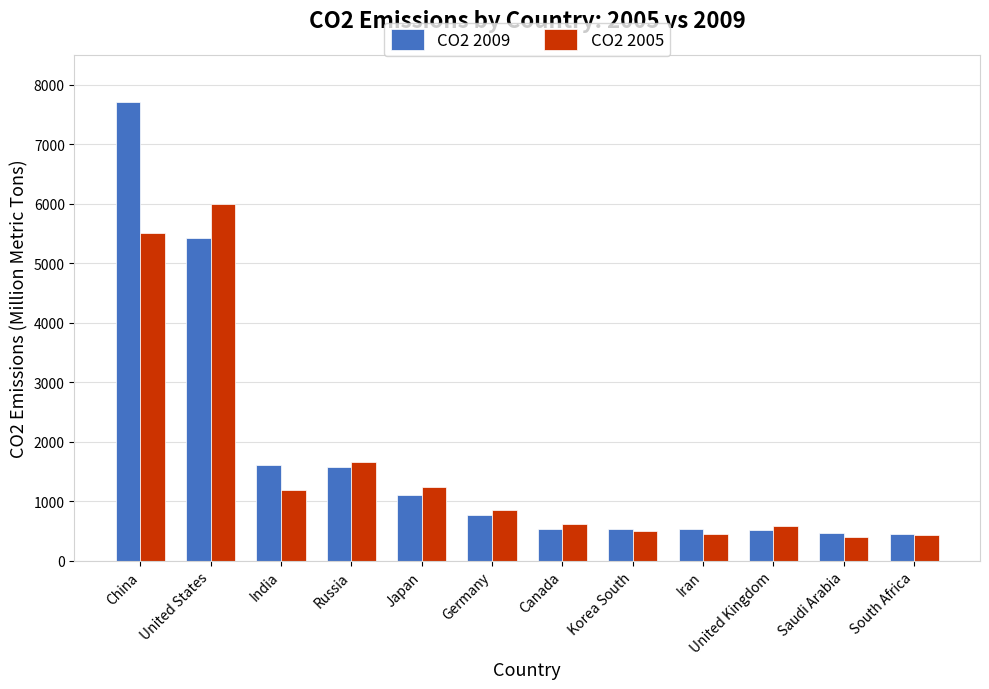

True or false: CO2 2009 has a value of 836.9 at Korea South.

False